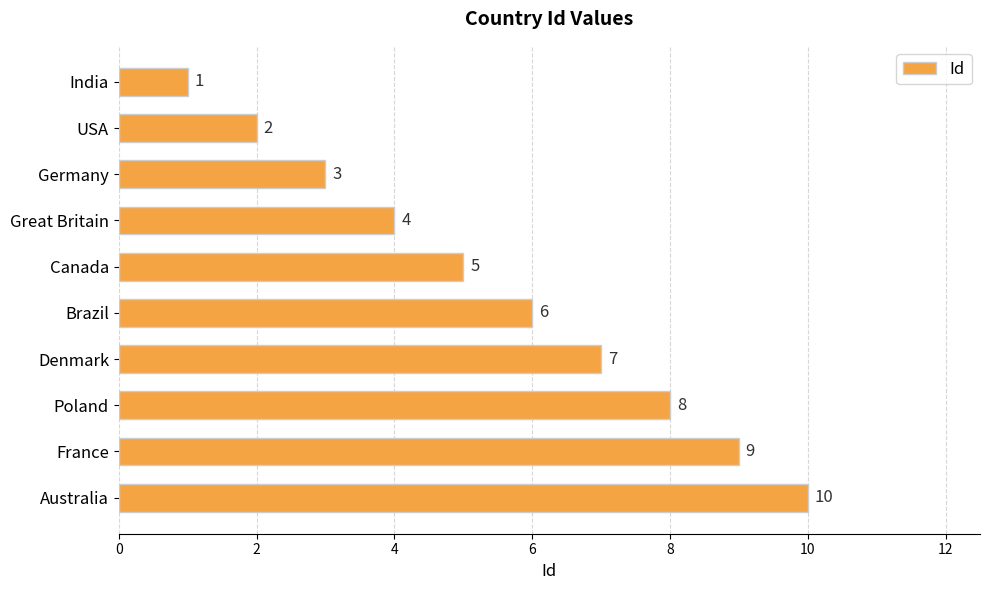

Where is the data nearest to the value 5?

Canada